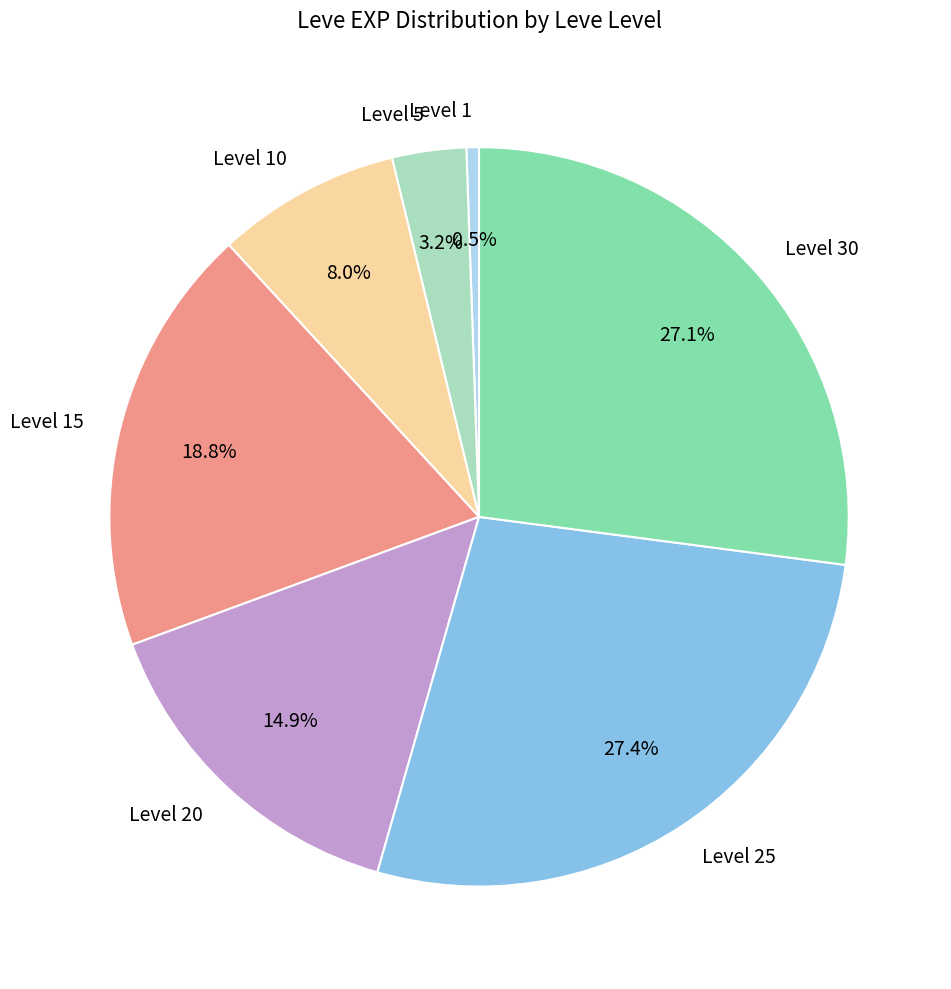

Does Level 5 account for over 50% of the chart?

No